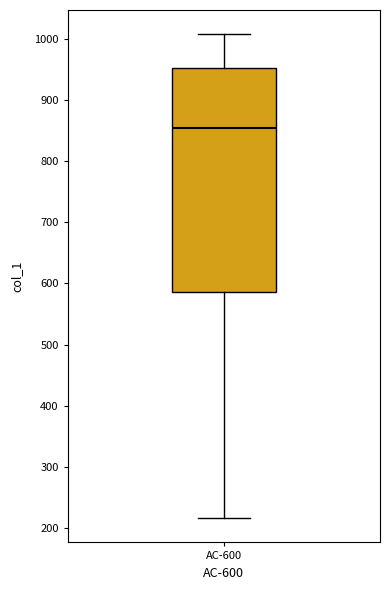

Where does the upper whisker of the box for AC-600 end on the y-axis? The values are not printed on the chart, so give them approximately, as read against the axis.

1010